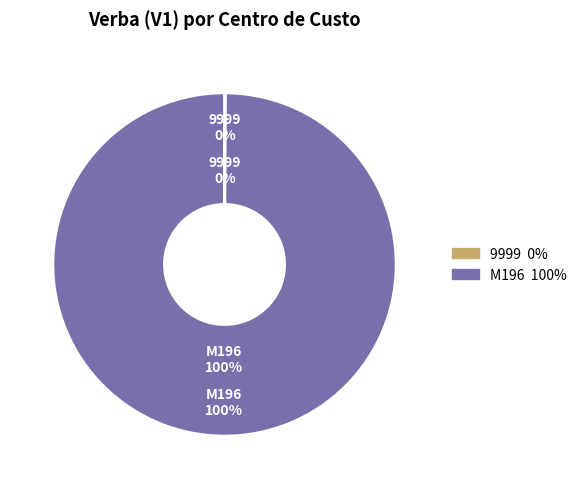

How much of the chart is everything except M196?

0.1%